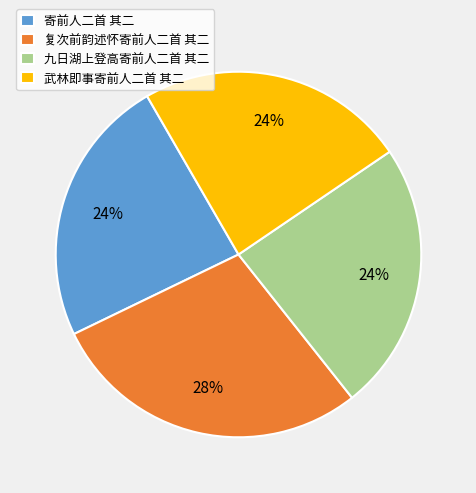

To the nearest percent, what portion does 武林即事寄前人二首 其二 represent?

24%